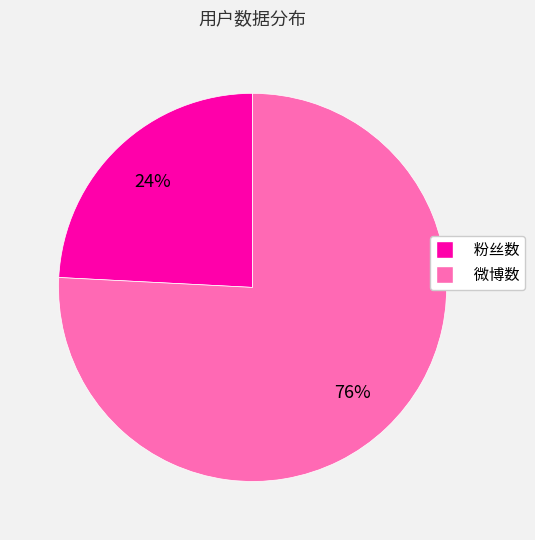

Between 微博数 and 粉丝数, which is larger?

微博数